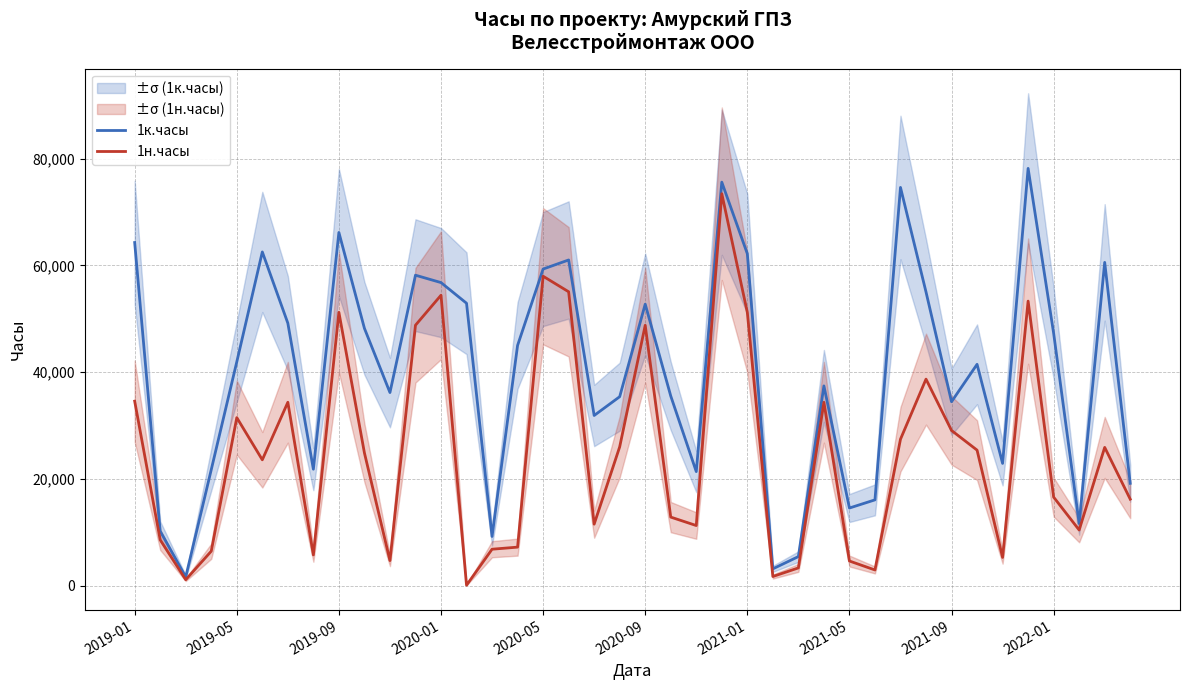

What is the difference between the maximum and minimum values in the 1н.часы series?

73315.9